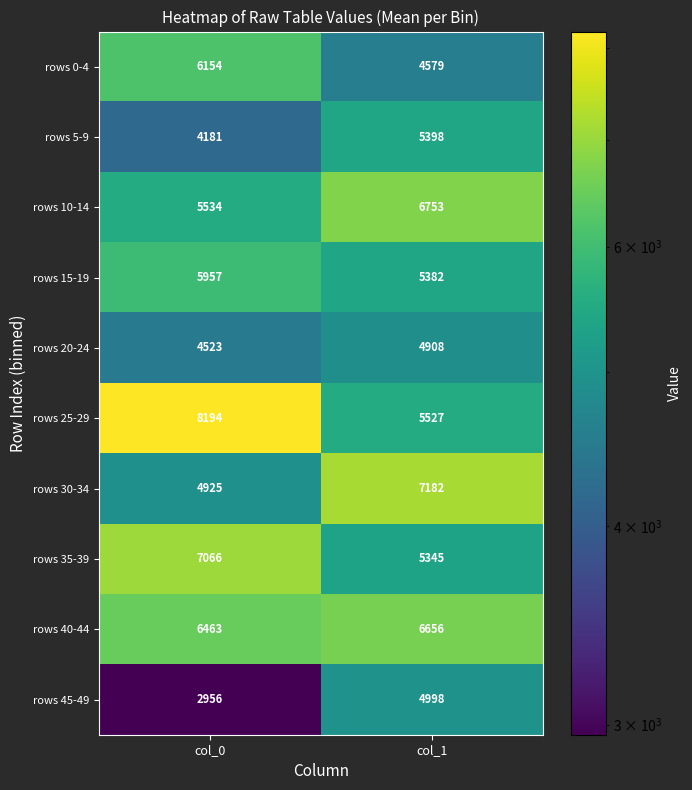

Read the rows 0-4 value at col_1, to the nearest 100.

4600